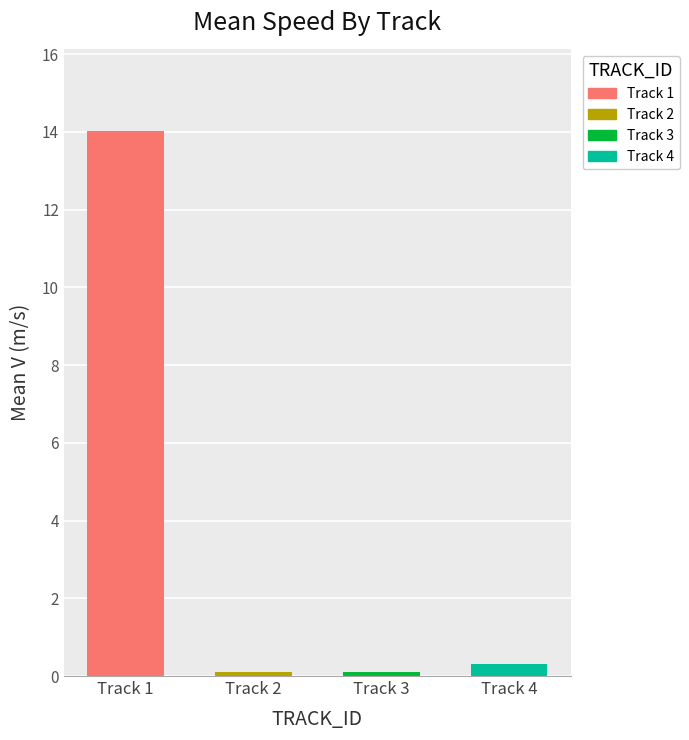

Between Track 3 and Track 4, which is larger?

Track 4